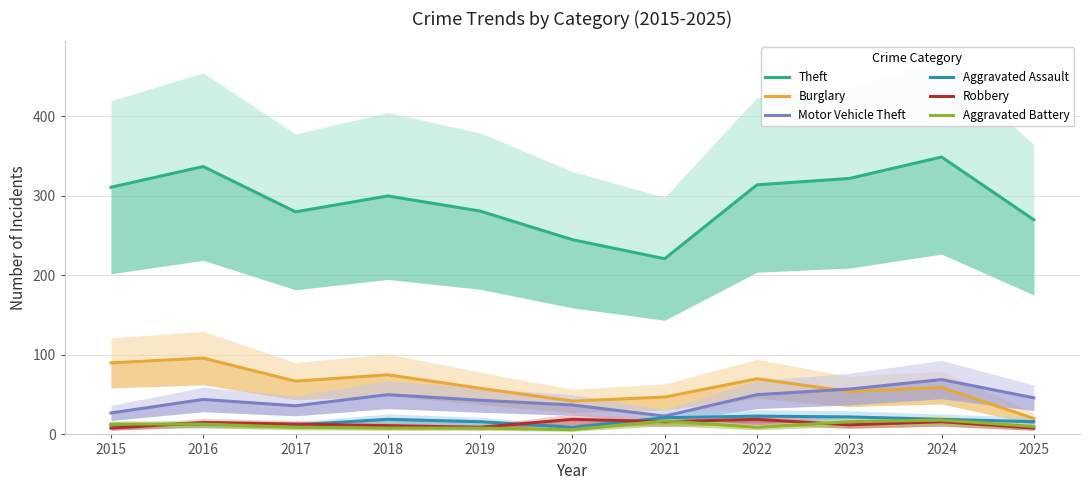

What is the difference between the maximum and second lowest values in the Aggravated Battery series?

10